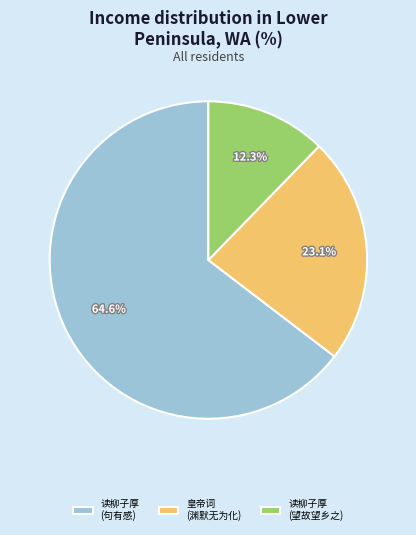

Approximately how many times larger is the value at 读柳子厚 (句有感) compared to 皇帝词 (渊默无为化)?

2.8